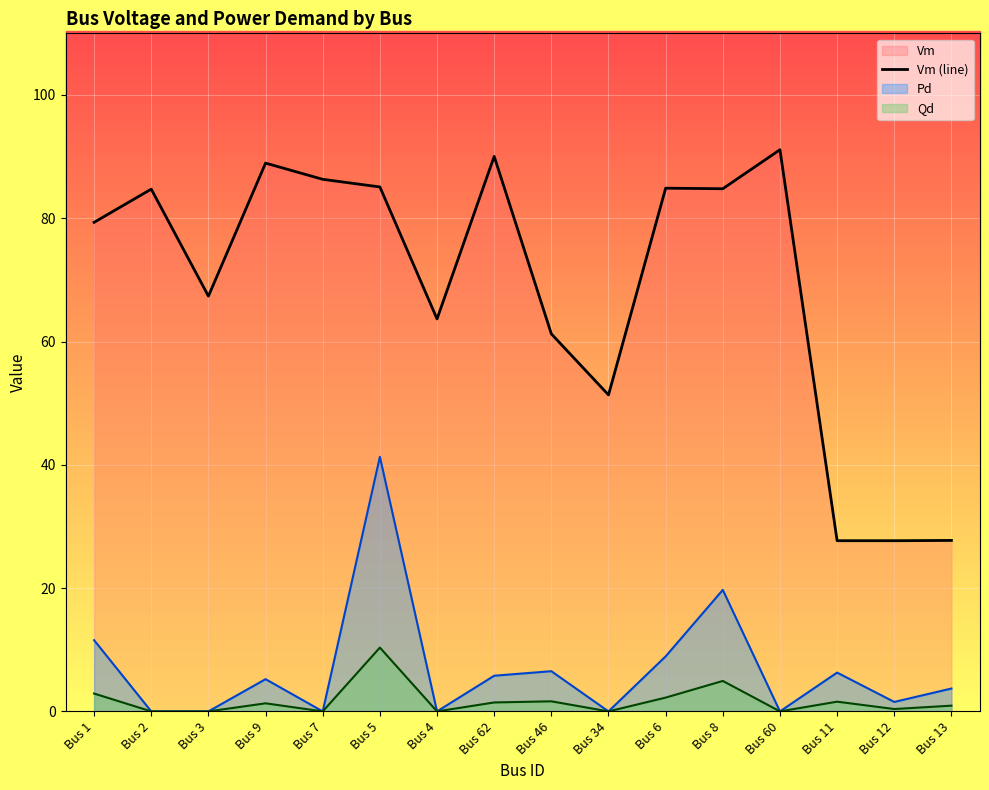

The value at Bus 2 is 111.2. True or false?

False